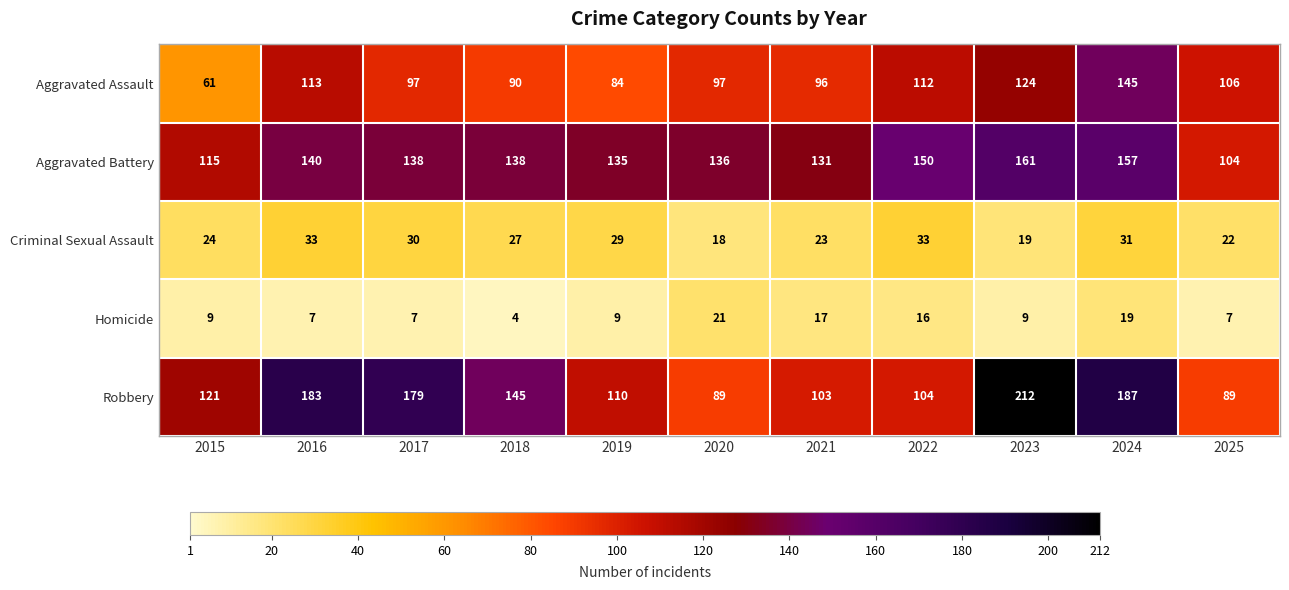

How many values in the Robbery series are below 121?

5